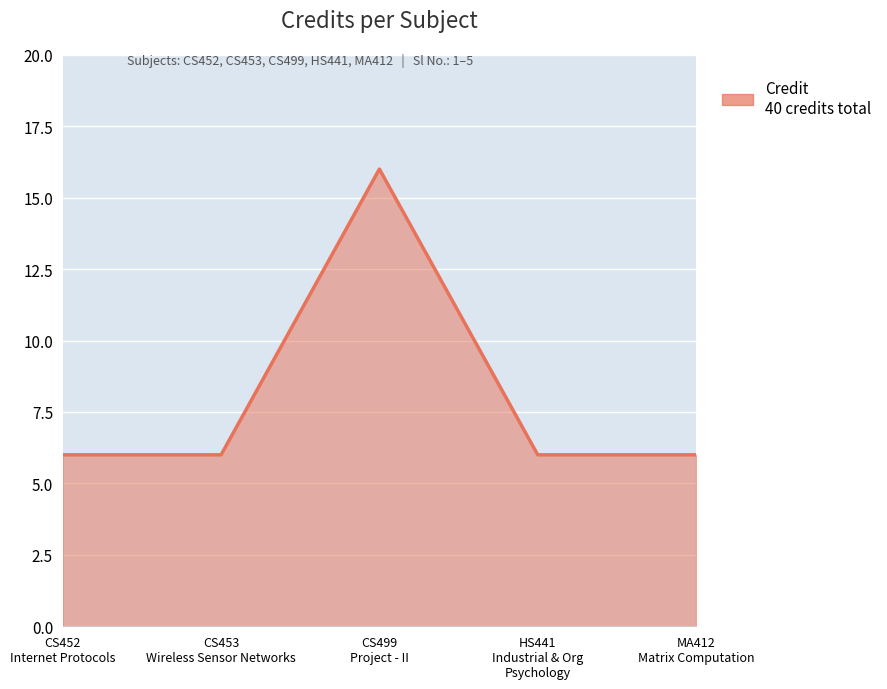

True or false: there are more than 1 points higher than both neighbors.

False